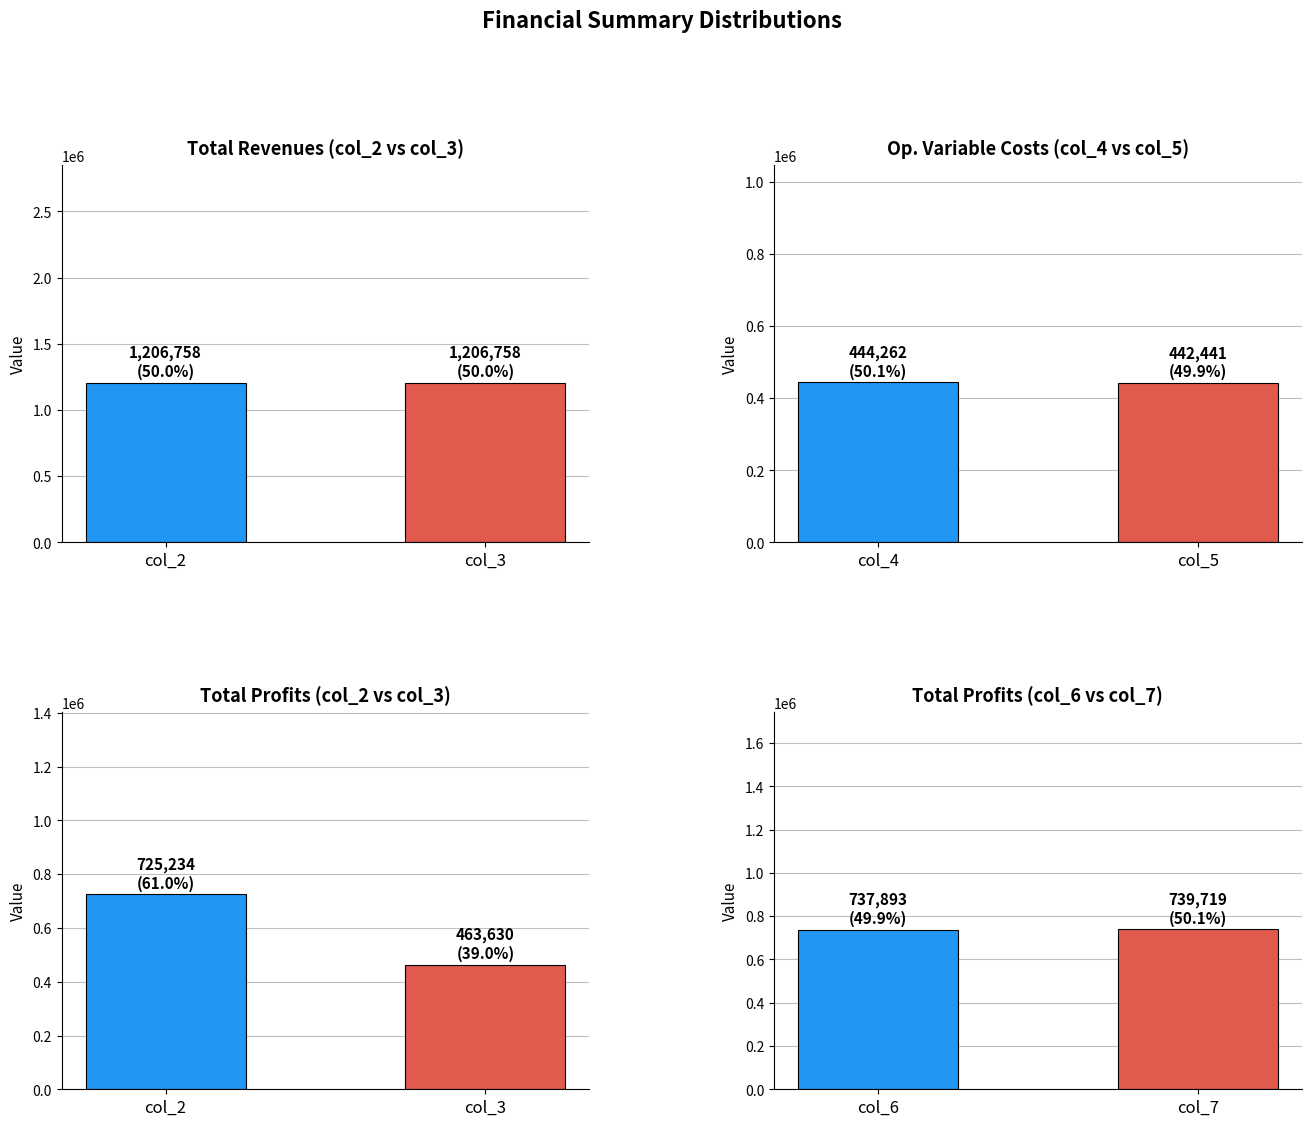

At which category is the sum across all series the highest?

col_3